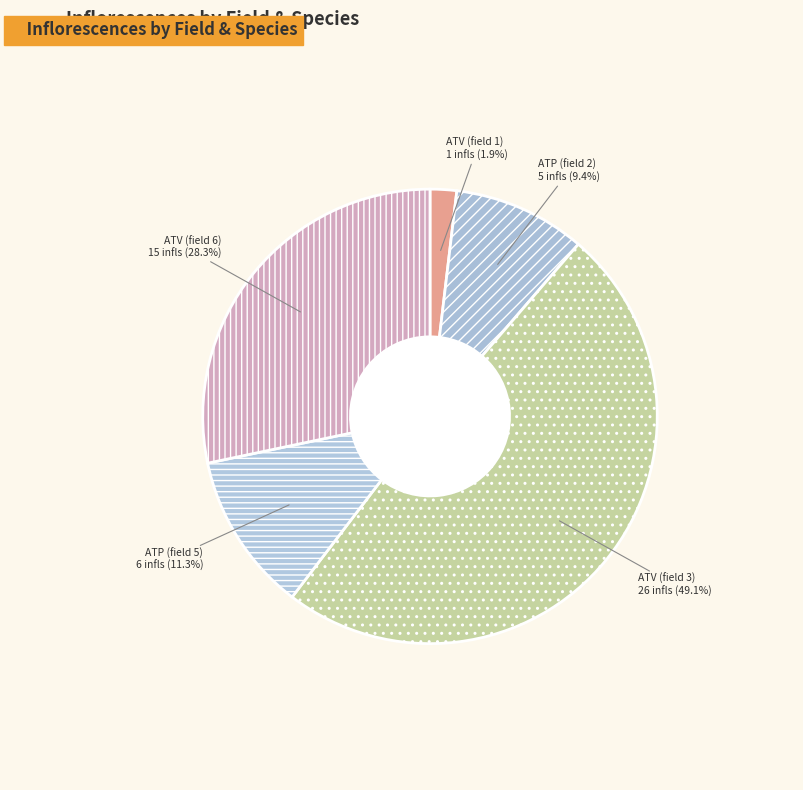

Count the number of slices in the pie.

6